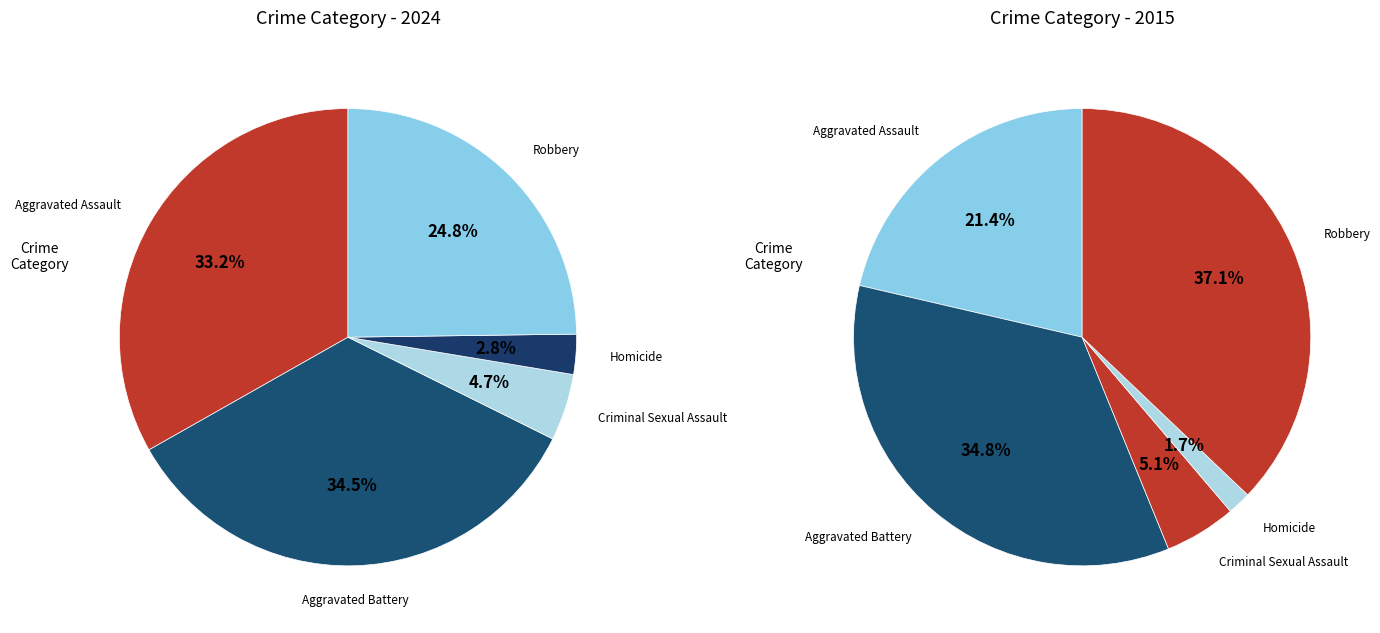

Does any single category account for the majority?

No